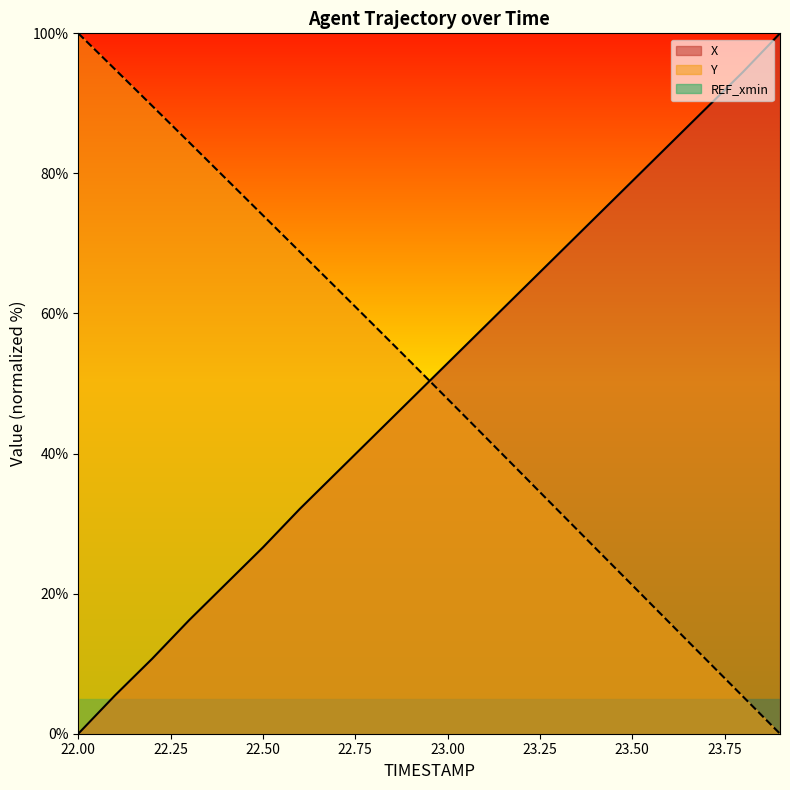

Reading right to left, what are all the values shown in this chart?

X: 100.0	94.5	89.3	84.1	78.9	73.7	68.5	63.3	58.1	52.9	47.7	42.5	37.3	32.1	26.6	21.4	16.2	10.7	5.5	0.0
Y: 0.0	5.3	10.6	15.9	21.2	26.5	31.8	37.2	42.5	47.8	53.1	58.3	63.6	68.8	74.0	79.2	84.5	89.6	94.8	100.0